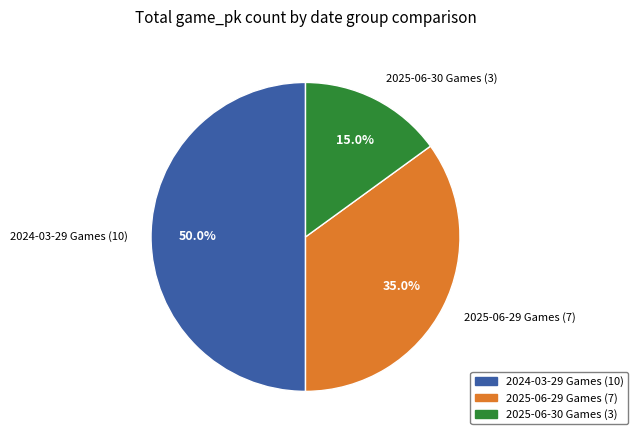

Does 2025-06-30 Games (3) account for over 50% of the chart?

No